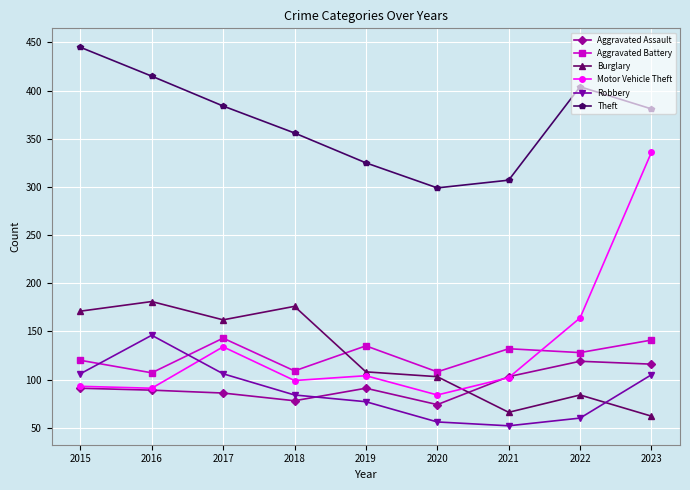

Which series has the largest range (max minus min)?

Motor Vehicle Theft